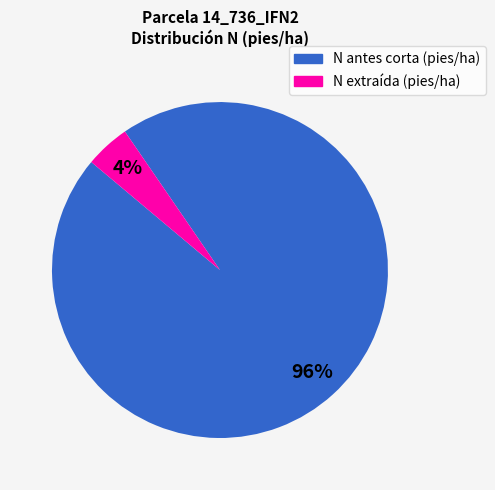

Is the sum of N antes corta (pies/ha) and N extraída (pies/ha) greater than half?

Yes